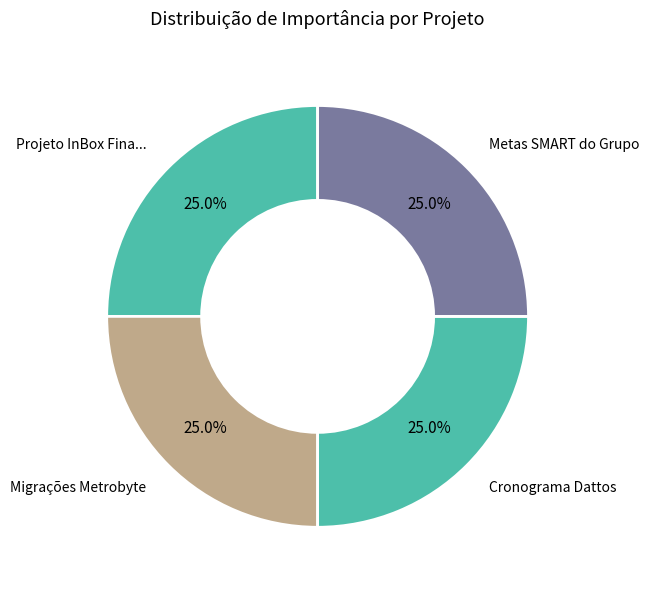

How many segments does this pie chart have?

4